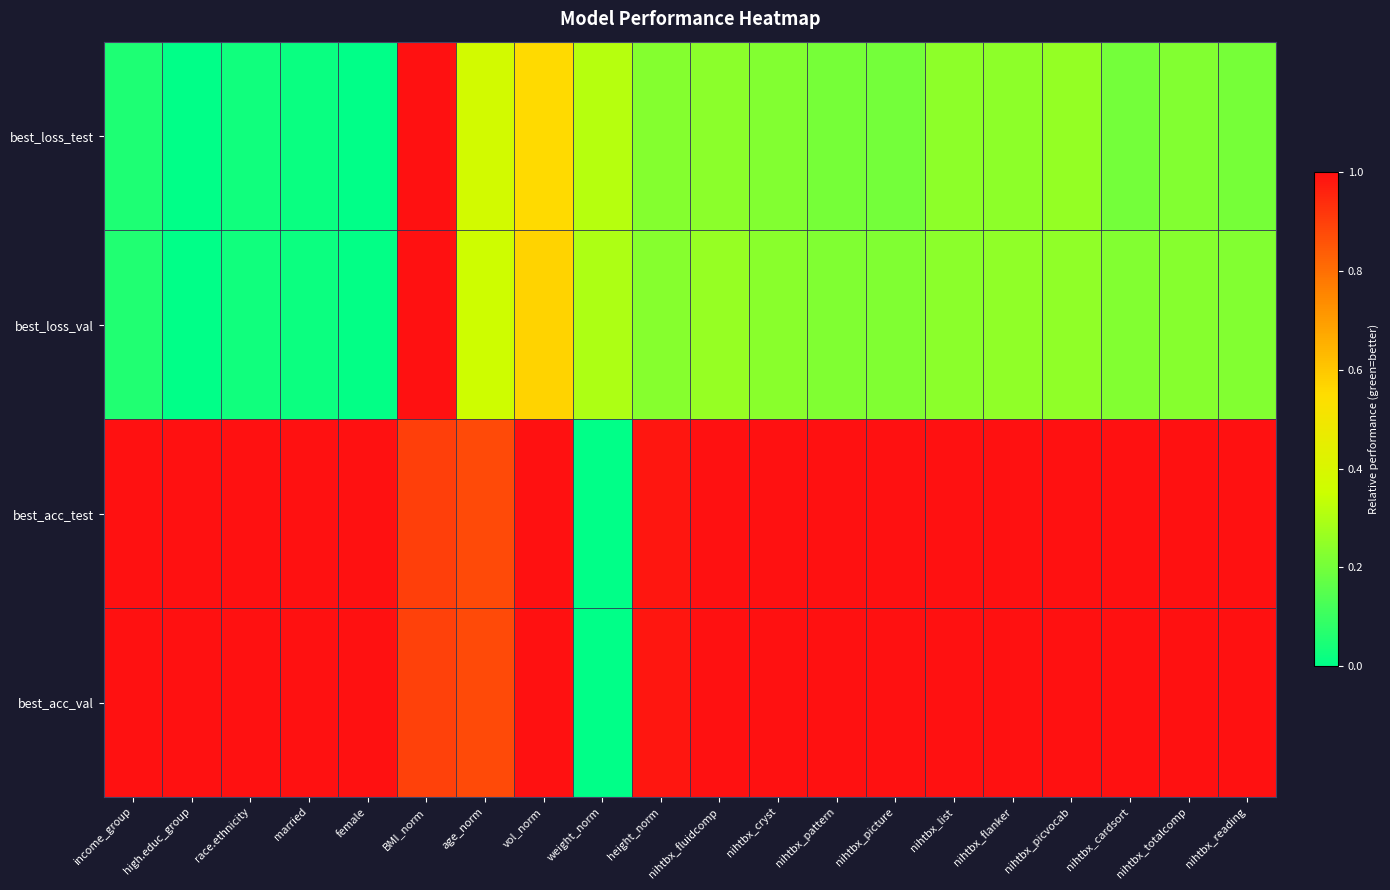

What is the spread (max minus min) of values at height_norm?

0.8